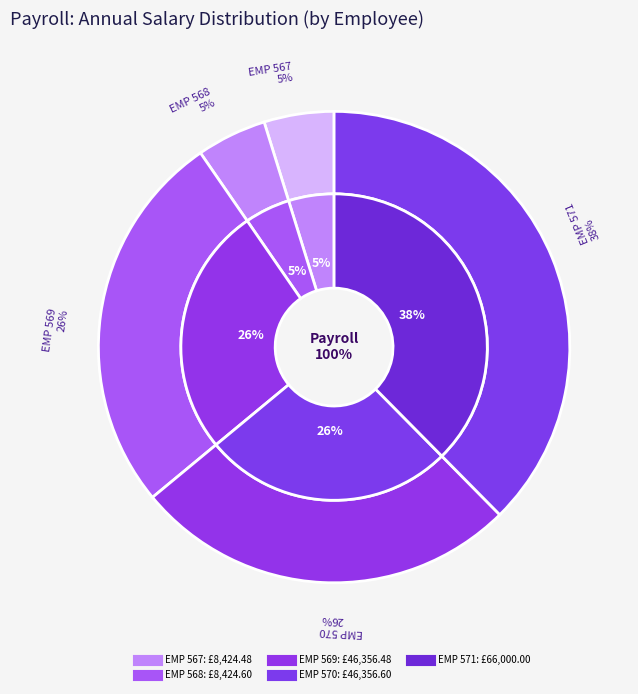

True or false: EMP 568 accounts for 11% of the total.

False